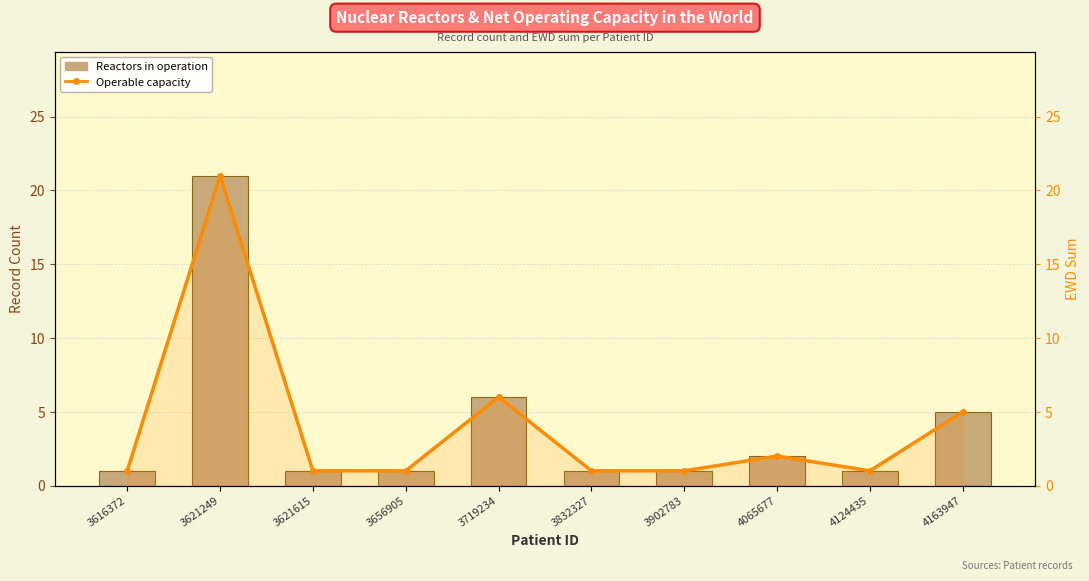

What is the average value of the Operable capacity series?

4